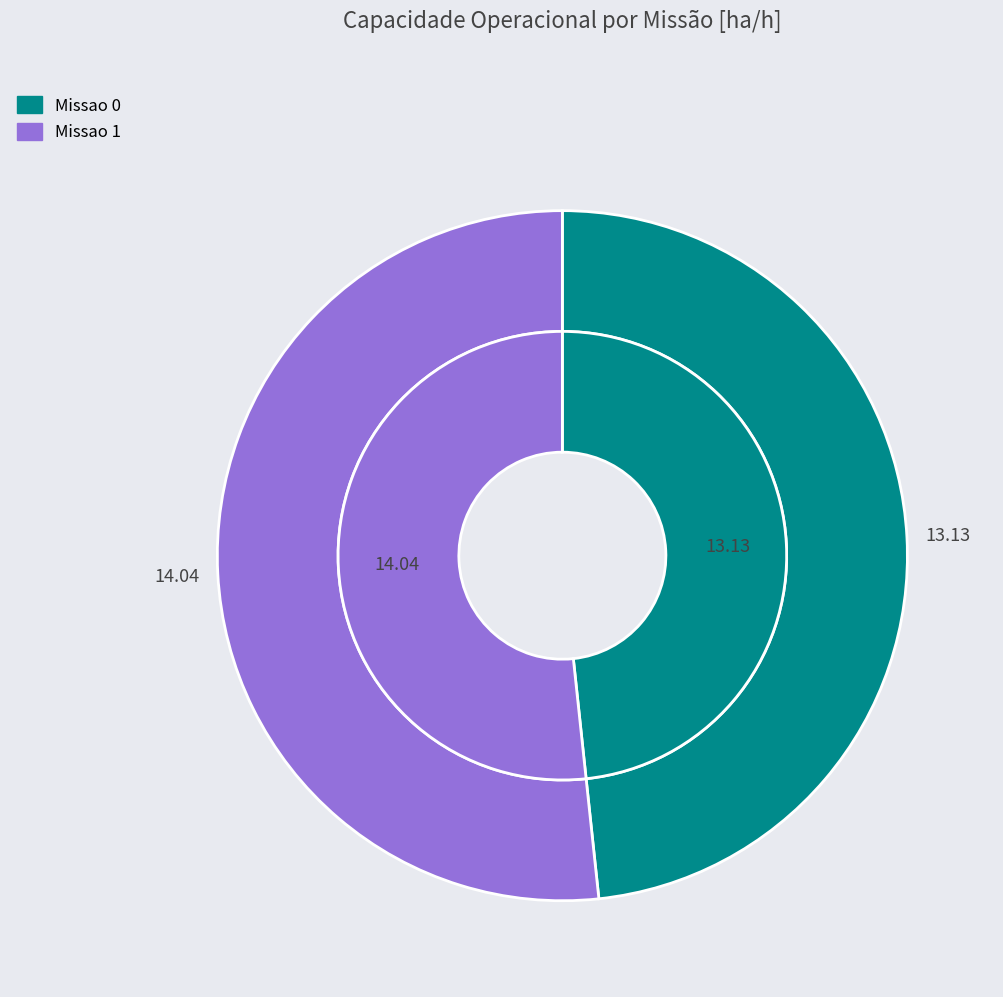

Which category has the biggest portion of the pie?

Missao 1